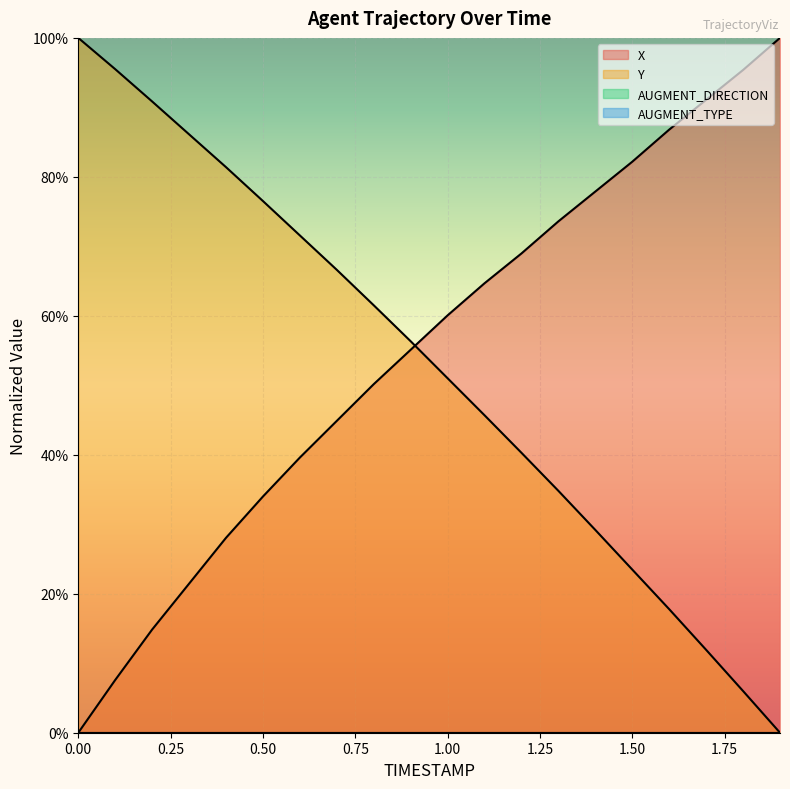

What is the value of the X point at the 12th from the left?

64.7